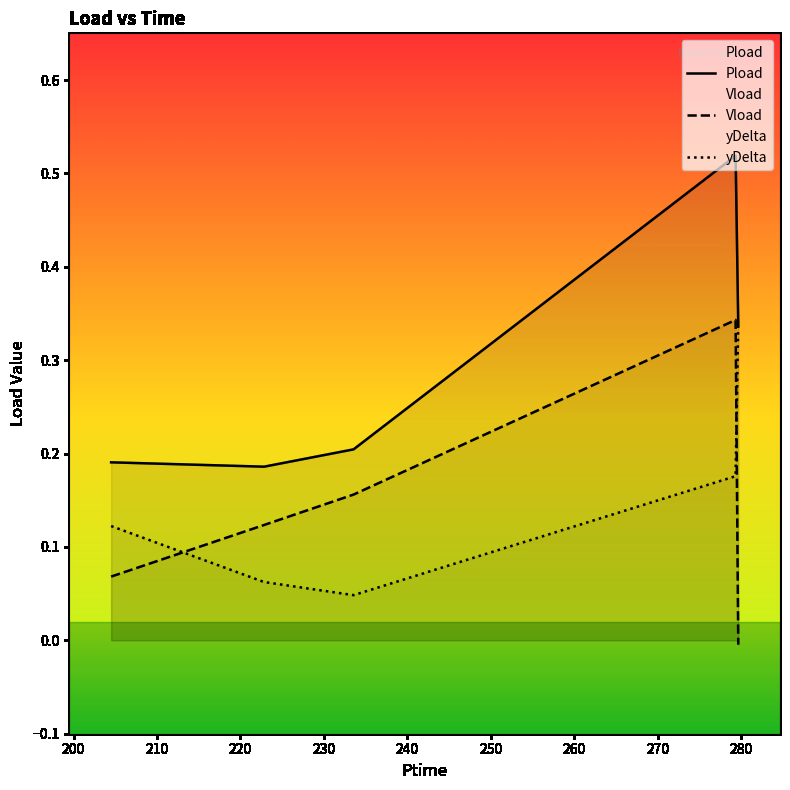

Which series has the widest spread of values?

Vload